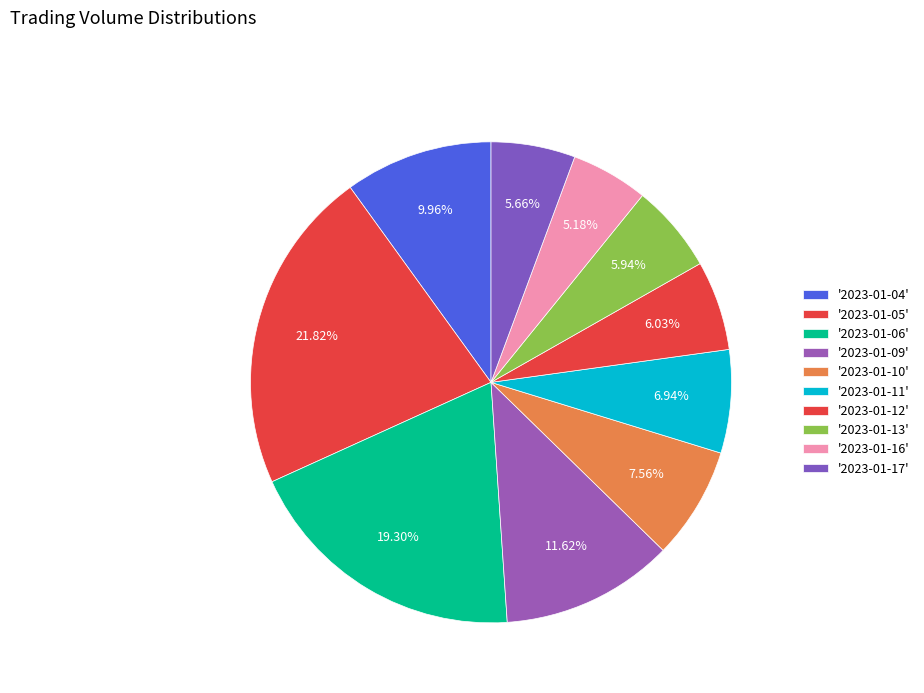

Count the number of slices in the pie.

10